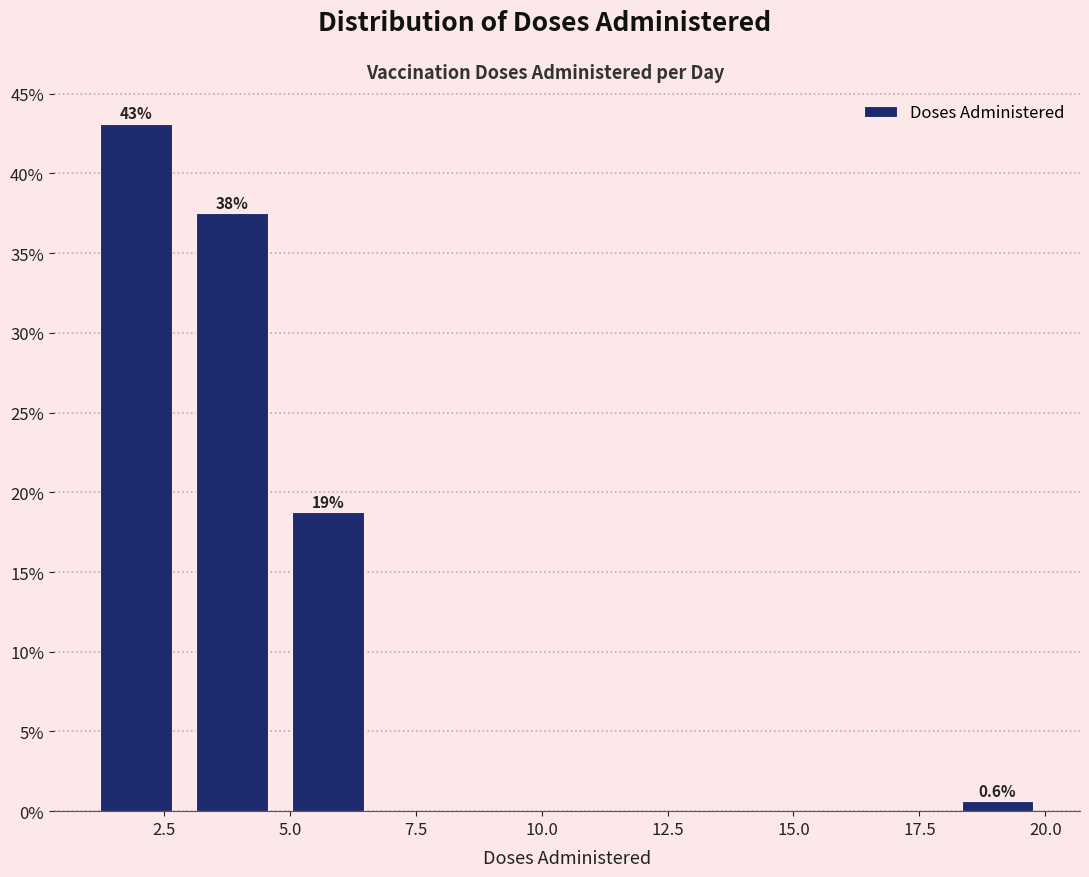

Around what value on the x-axis is the tallest bar? Give the approximate position of its centre, as read against the axis.

2.0